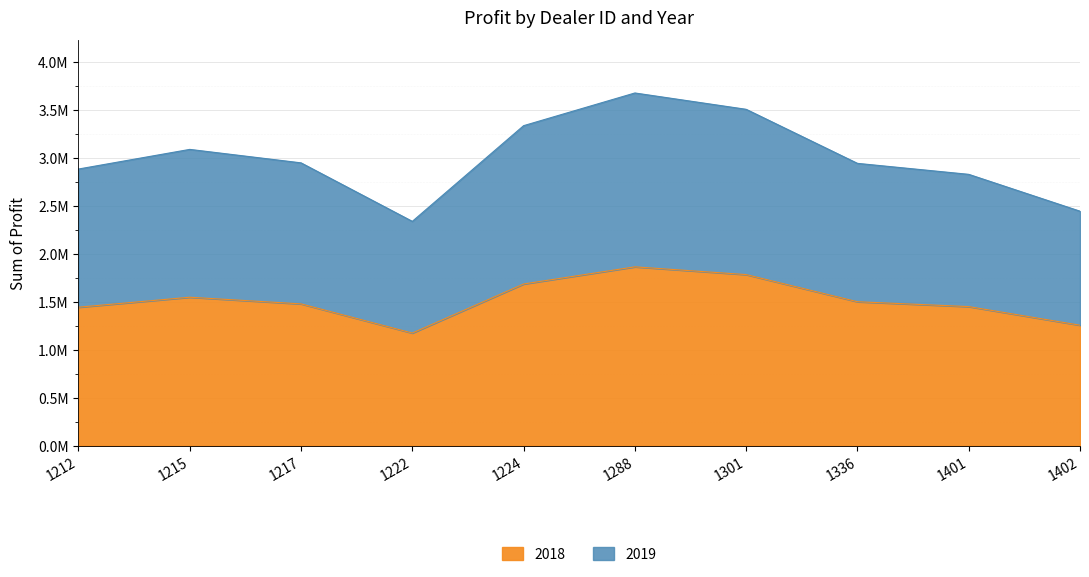

Is the value of 2018 at 1217 greater than the value of 2019 at 1212?

No